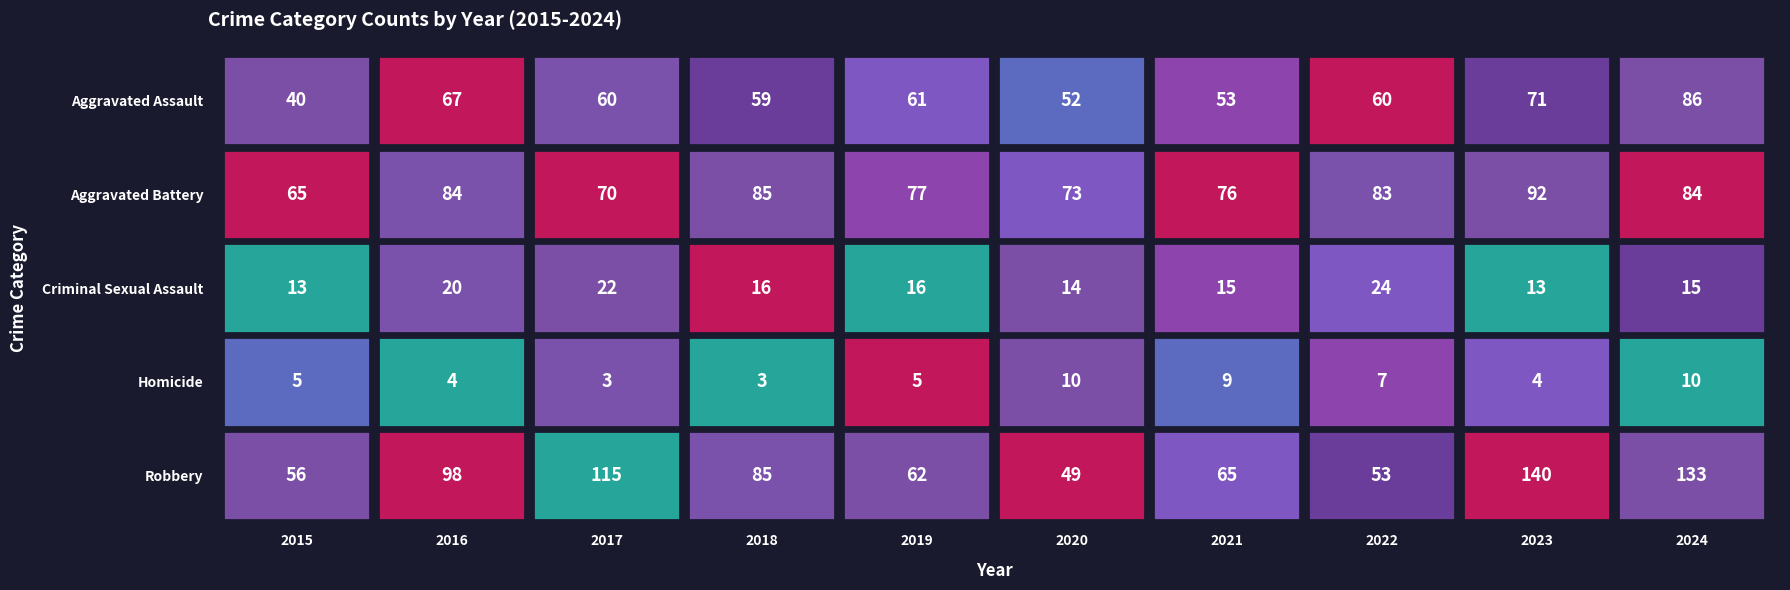

What is the difference between the Robbery values at 2018 and 2015?

29